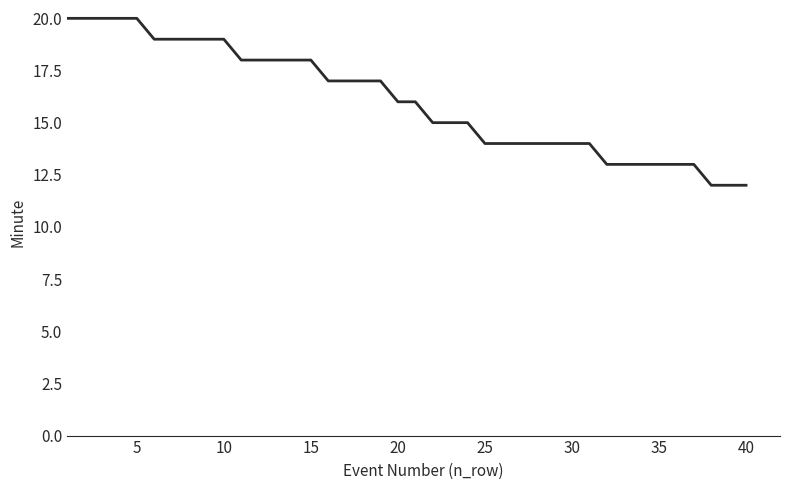

Does the chart have visible grid lines?

No